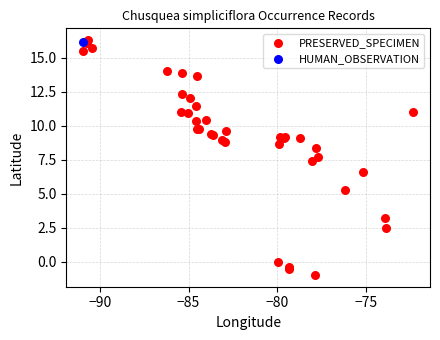

What are all the series names shown in the legend?

PRESERVED_SPECIMEN, HUMAN_OBSERVATION